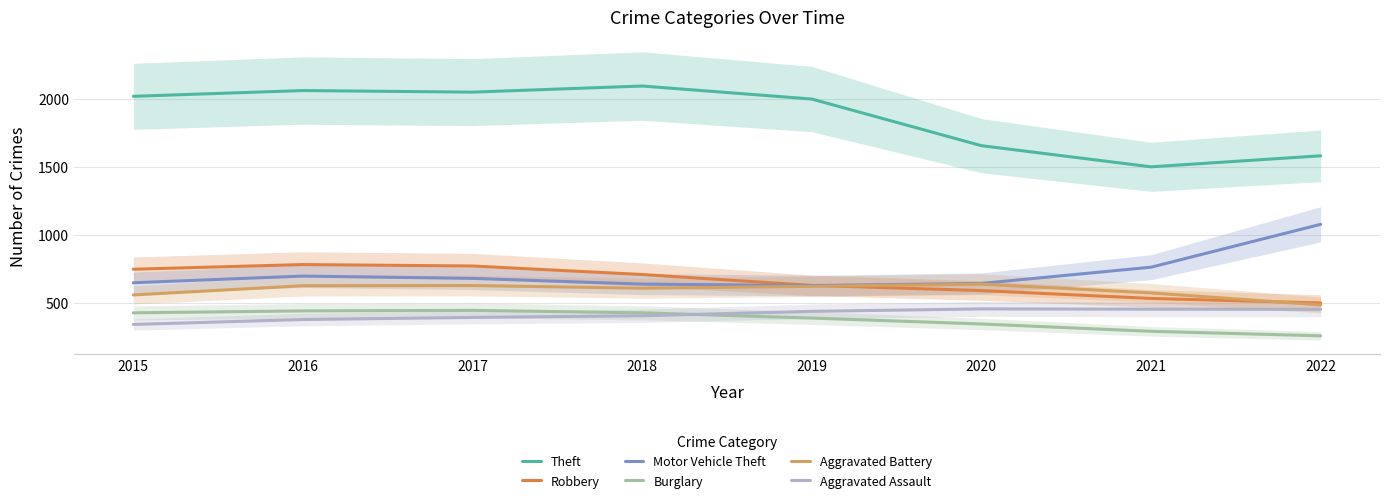

How many values in the Aggravated Assault series are below 440?

4